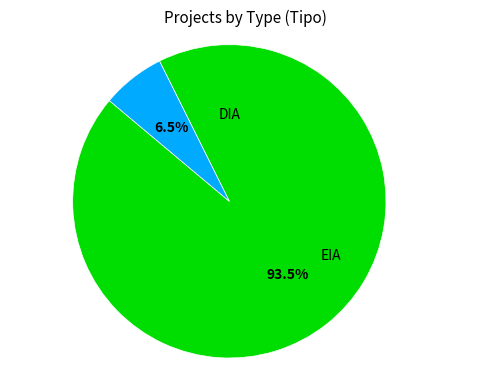

Does any single category account for the majority?

Yes